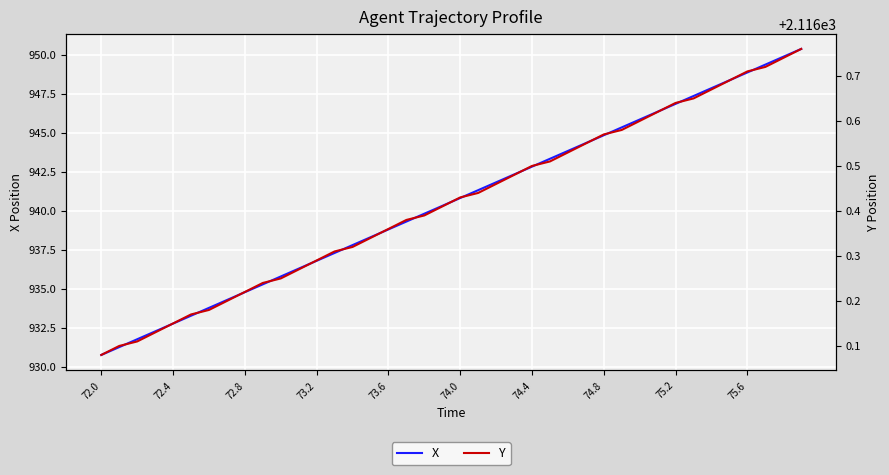

The value of X at 72.4 is 553.6. True or false?

False